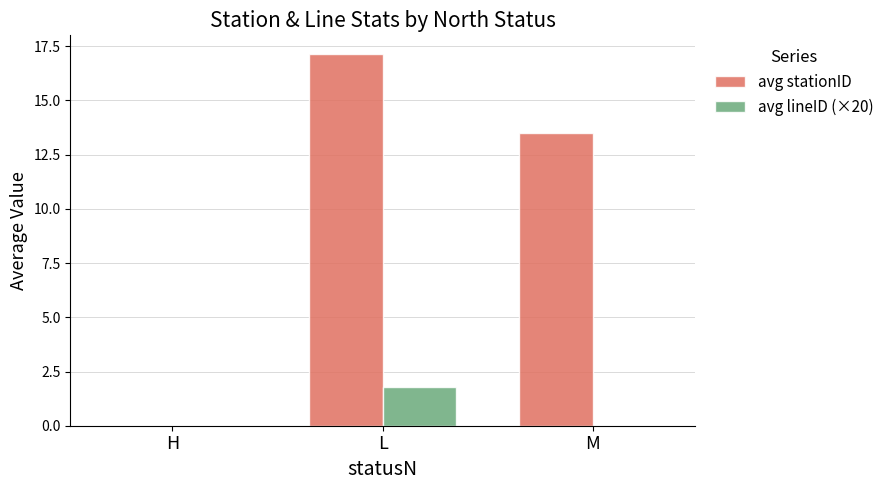

Where does the avg stationID series first go above 13?

L